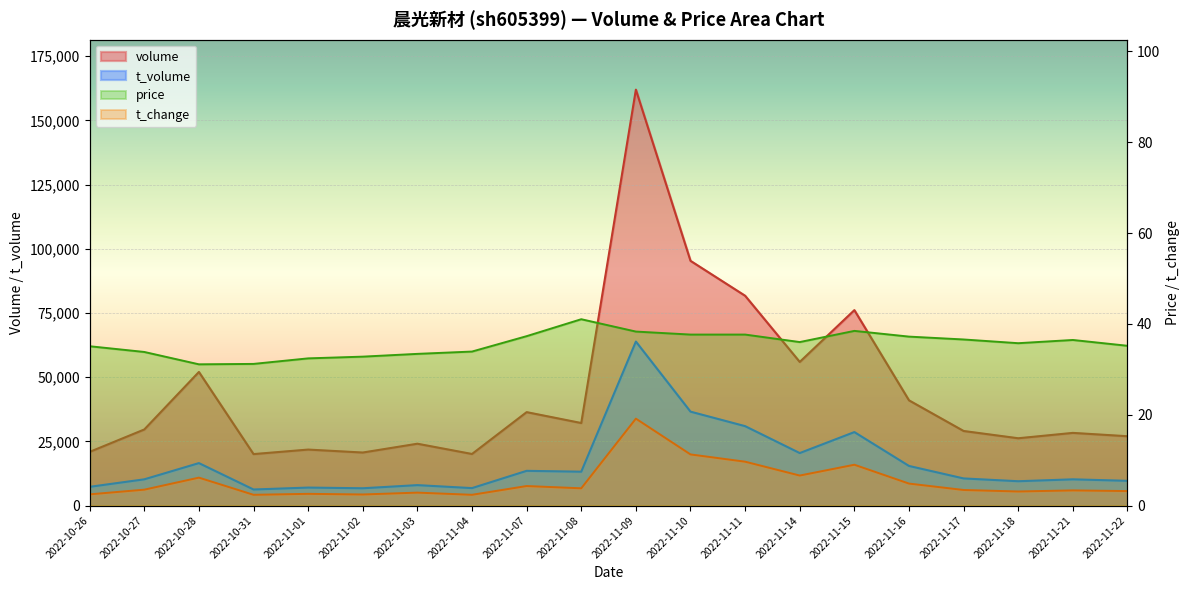

At how many categories does at least one series exceed 53882?

5